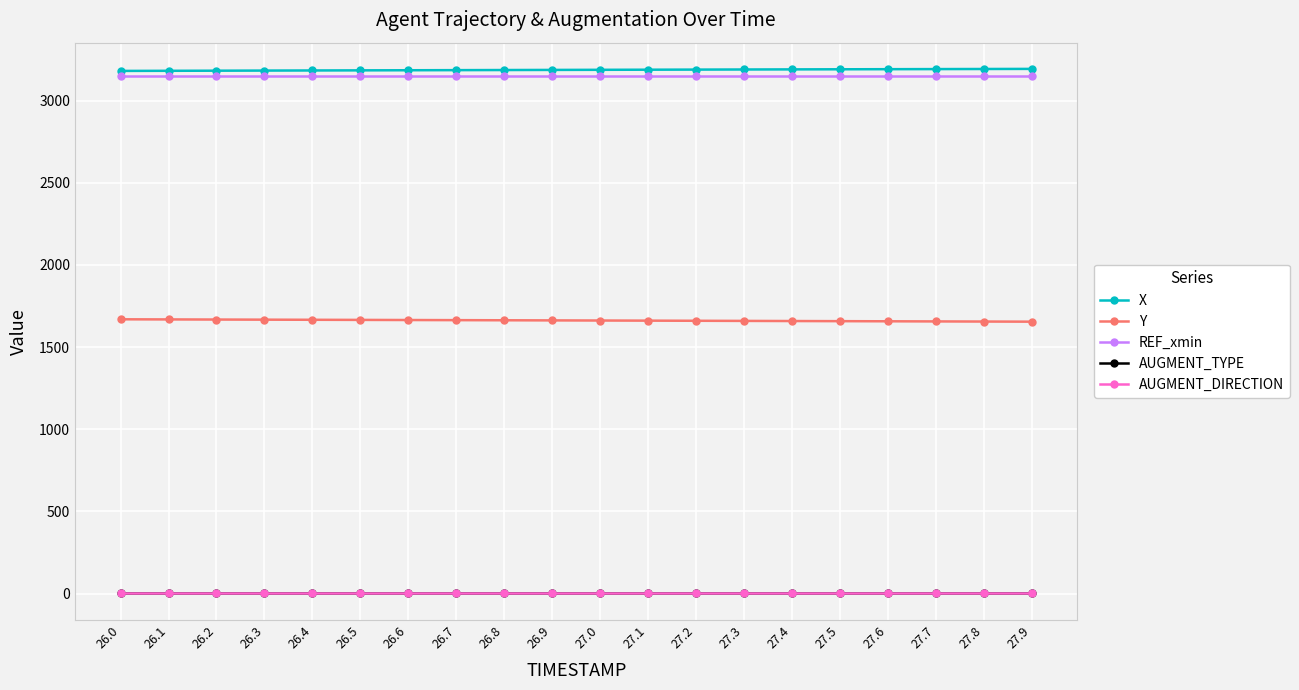

Does the chart have visible grid lines?

Yes